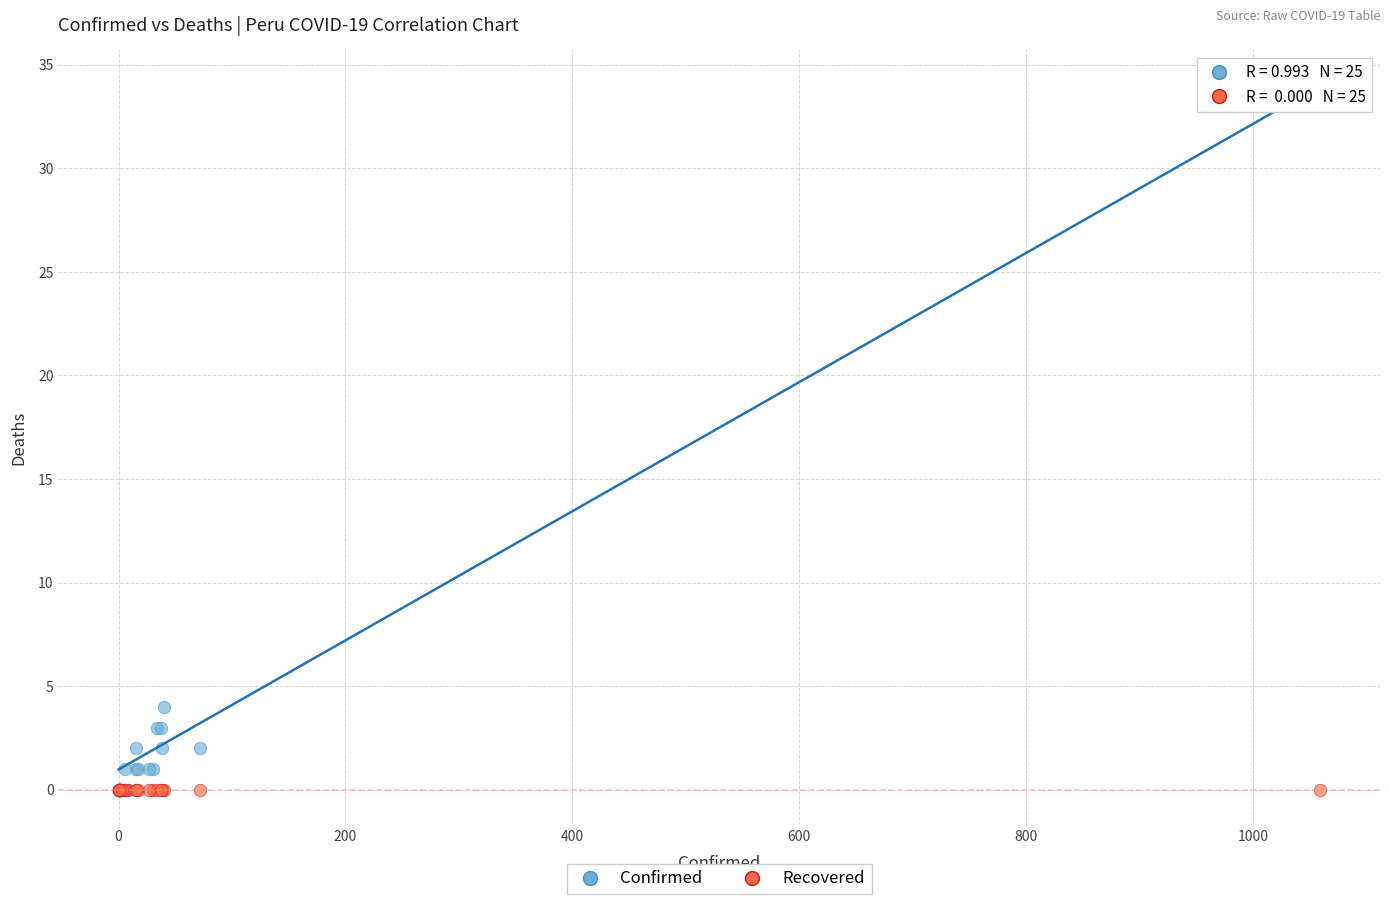

Across all series, what Y value is closest to 17?

4